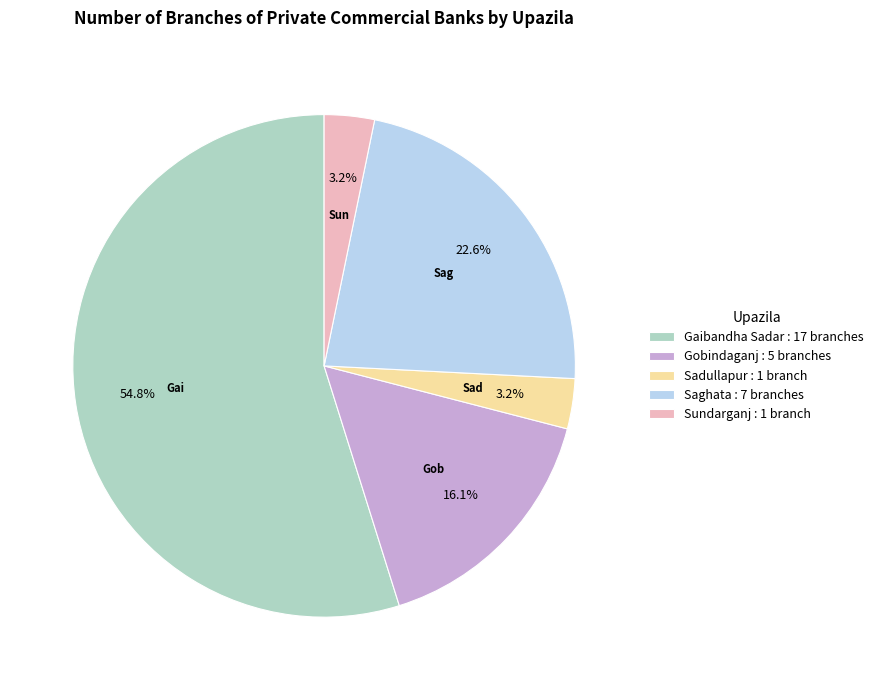

Is the sum of Sadullapur : 1 branch and Saghata : 7 branches greater than half?

No